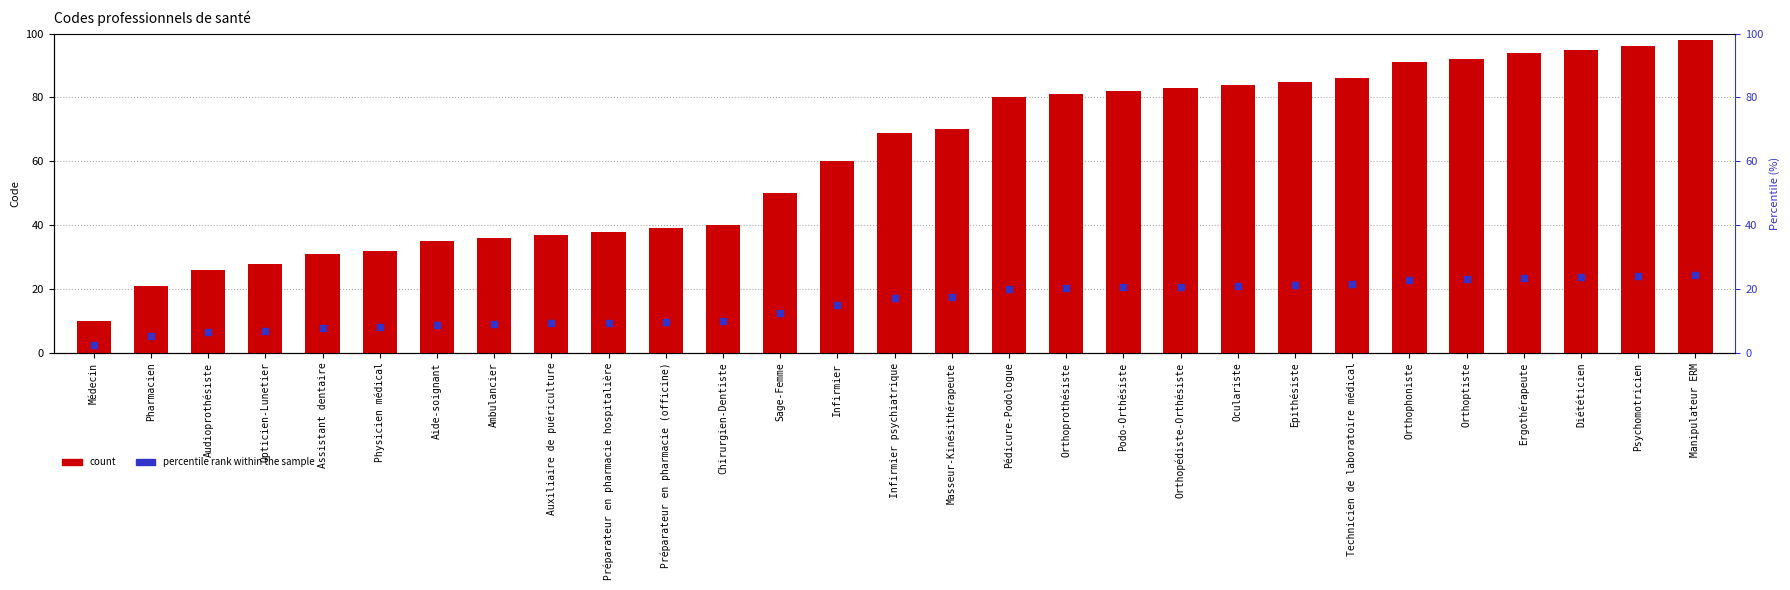

What are all the series names shown in the legend?

count, percentile rank within the sample